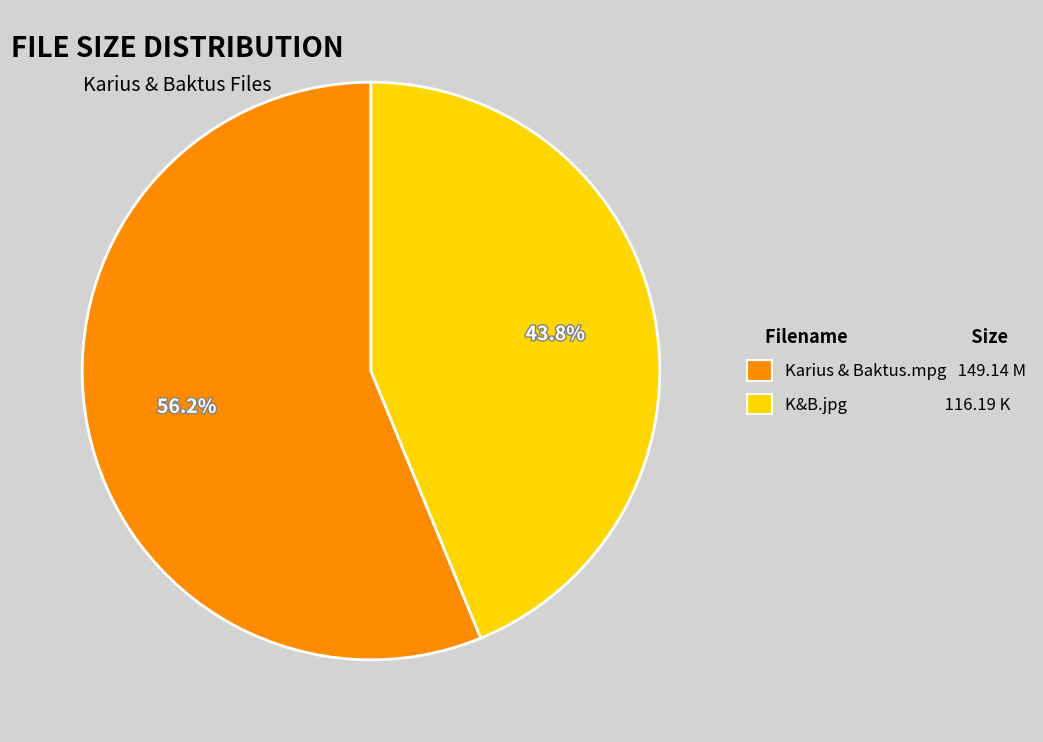

Count the number of slices in the pie.

2